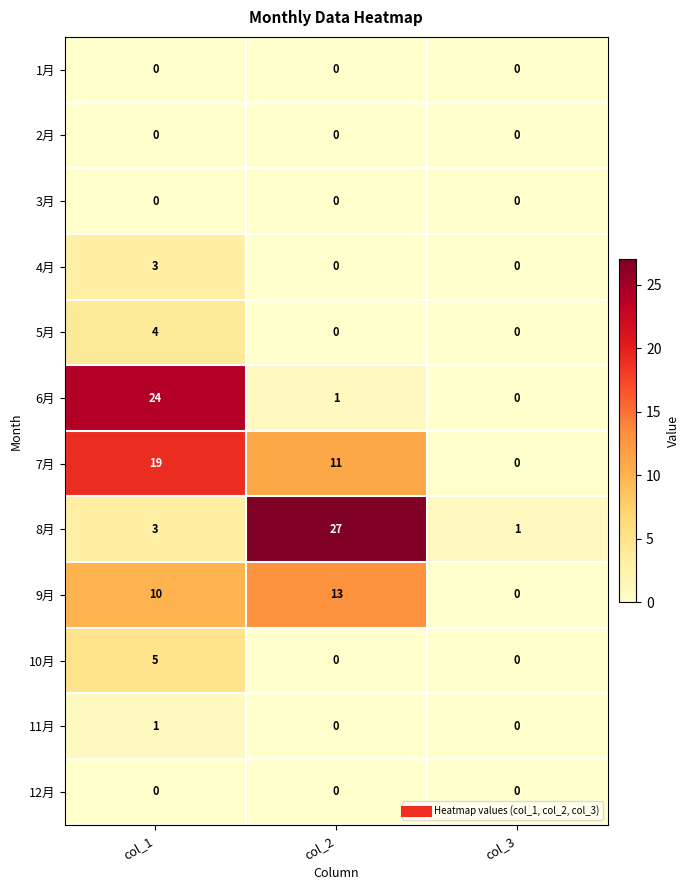

Is it true that 4月 equals 3 at col_1?

True